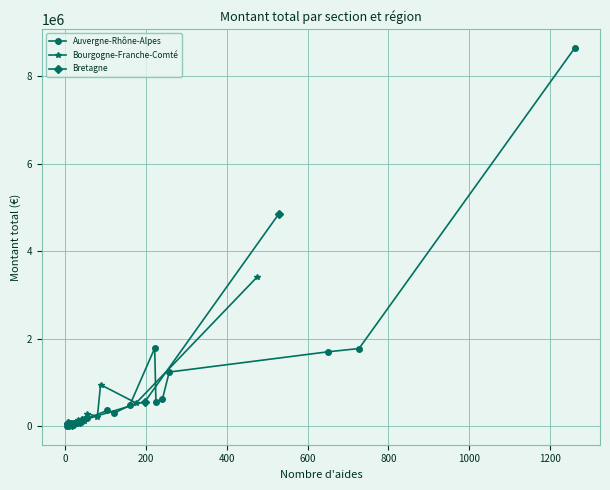

Reading right to left, what are all the values shown in this chart?

Auvergne-Rhône-Alpes: 614330.9	1783743.3	90031.6	297818.0	474492.0	1238546.5	177177.0	45500.0	146600.0	8636601.9	1775074.9	1700619.5	564386.4	9500.0	69000.0	361142.0	67500.0
Bourgogne-Franche-Comté: 0.0	221436.0	949409.9	25500.0	122950.0	136600.0	289928.9	35524.7	17000.0	27500.0	3412090.8	49740.0	531272.0	125000.0	0.0	156295.8	72000.0
Bretagne: 0.0	0.0	0.0	0.0	0.0	0.0	0.0	0.0	77200.0	25500.0	4845706.9	33430.0	564908.0	98445.0	0.0	132906.0	55500.0